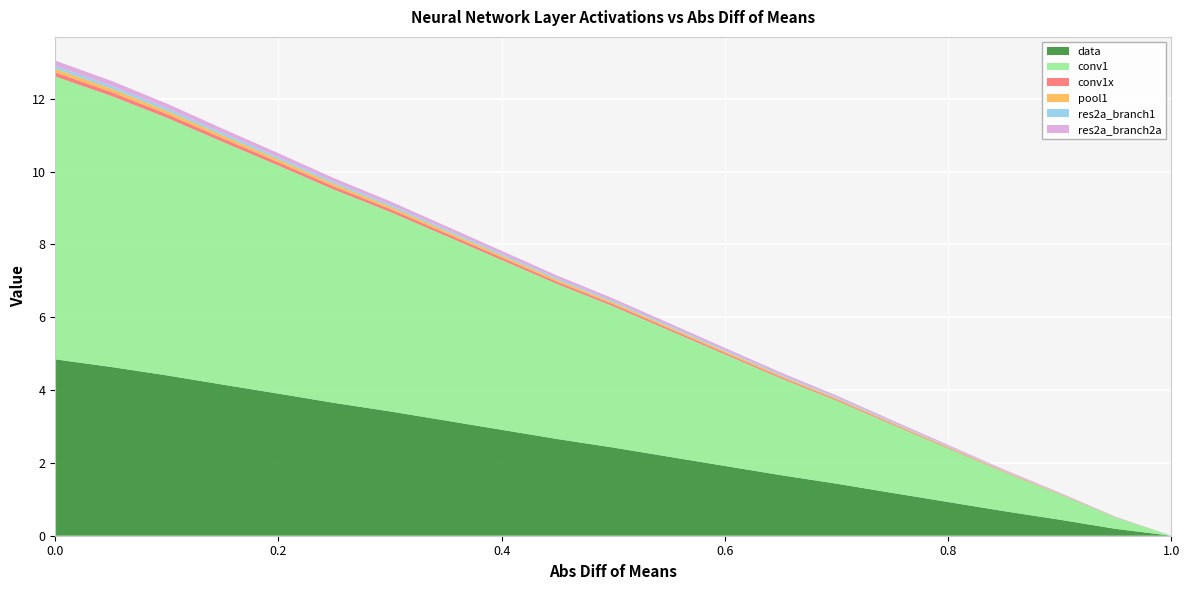

Reading left to right, what are all the values shown in this chart?

data: 4.8	4.6	4.4	4.2	3.9	3.6	3.4	3.2	2.9	2.7	2.4	2.2	1.9	1.7	1.4	1.2	0.9	0.7	0.4	0.2	0.0
conv1: 7.8	7.4	7.1	6.7	6.3	5.9	5.5	5.1	4.7	4.3	3.9	3.5	3.1	2.7	2.3	1.9	1.5	1.1	0.7	0.3	0.0
conv1x: 0.1	0.1	0.1	0.1	0.1	0.1	0.1	0.1	0.1	0.1	0.1	0.0	0.0	0.0	0.0	0.0	0.0	0.0	0.0	0.0	0.0
pool1: 0.1	0.1	0.1	0.1	0.1	0.1	0.1	0.1	0.1	0.1	0.1	0.0	0.0	0.0	0.0	0.0	0.0	0.0	0.0	0.0	0.0
res2a_branch1: 0.1	0.1	0.1	0.1	0.1	0.1	0.1	0.0	0.0	0.0	0.0	0.0	0.0	0.0	0.0	0.0	0.0	0.0	0.0	0.0	0.0
res2a_branch2a: 0.1	0.1	0.1	0.1	0.1	0.1	0.1	0.1	0.1	0.1	0.1	0.1	0.1	0.1	0.0	0.0	0.0	0.0	0.0	0.0	0.0